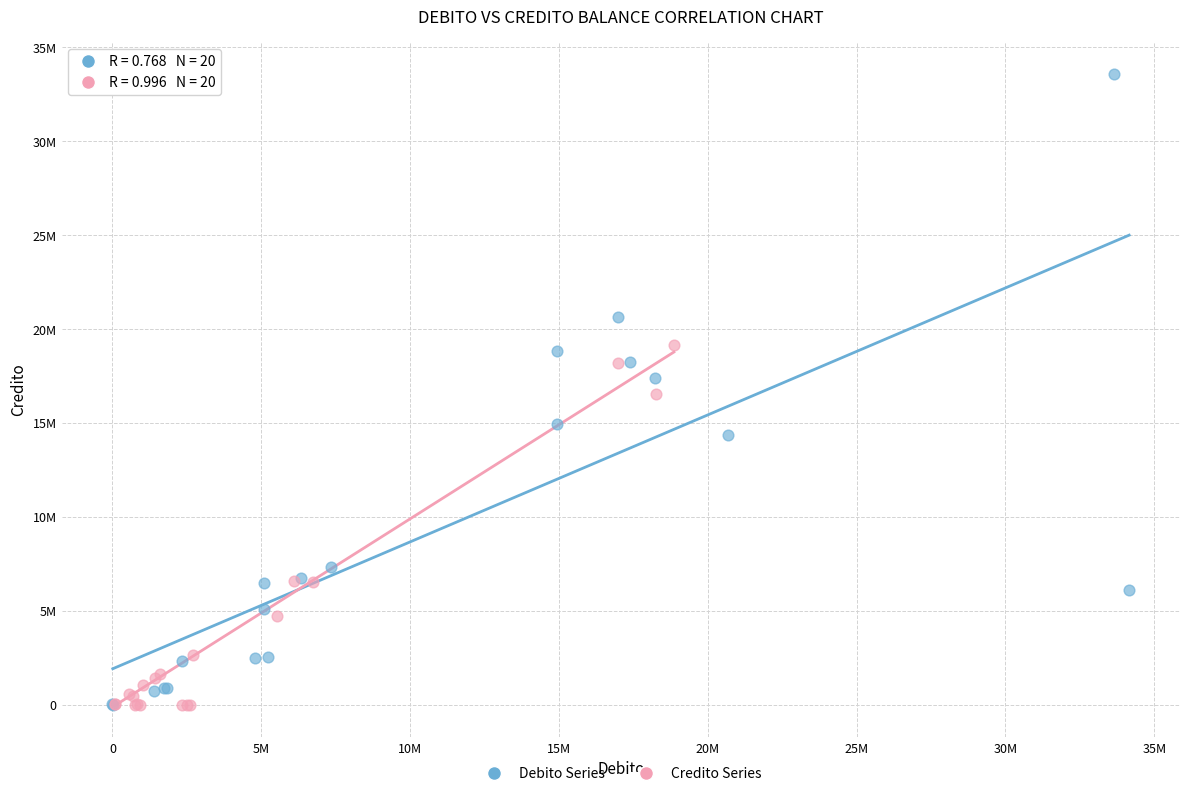

What are all the series names shown in the legend?

Debito Series, Credito Series